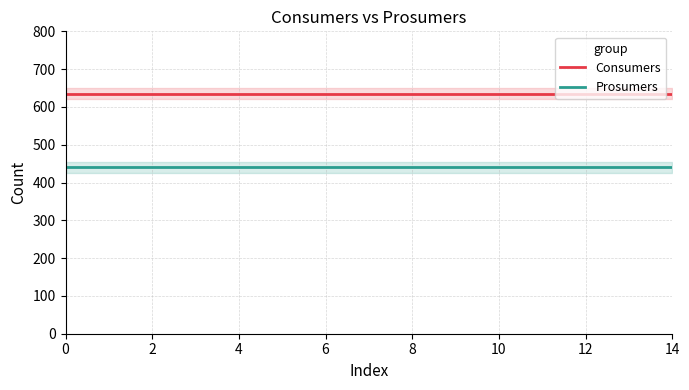

True or false: Prosumers has a value of 649 at 14.

False